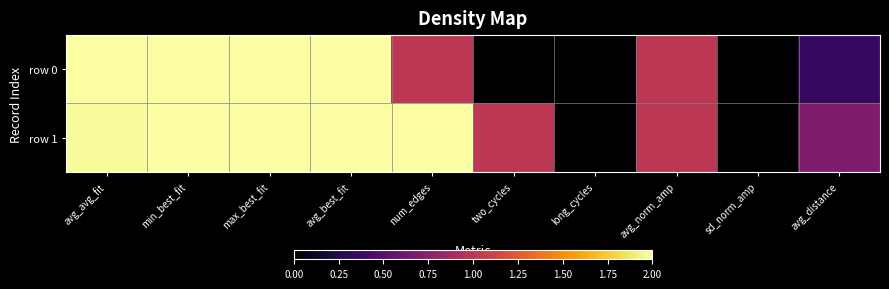

Reading left to right, what are all the values shown in this chart?

row 0: avg_avg_fit=2.0	min_best_fit=2.0	max_best_fit=2.0	avg_best_fit=2.0	num_edges=1.0	two_cycles=0.0	long_cycles=0.0	avg_norm_amp=1.0	sd_norm_amp=0.0	avg_distance=0.3
row 1: avg_avg_fit=2.0	min_best_fit=2.0	max_best_fit=2.0	avg_best_fit=2.0	num_edges=2.0	two_cycles=1.0	long_cycles=0.0	avg_norm_amp=1.0	sd_norm_amp=0.0	avg_distance=0.7